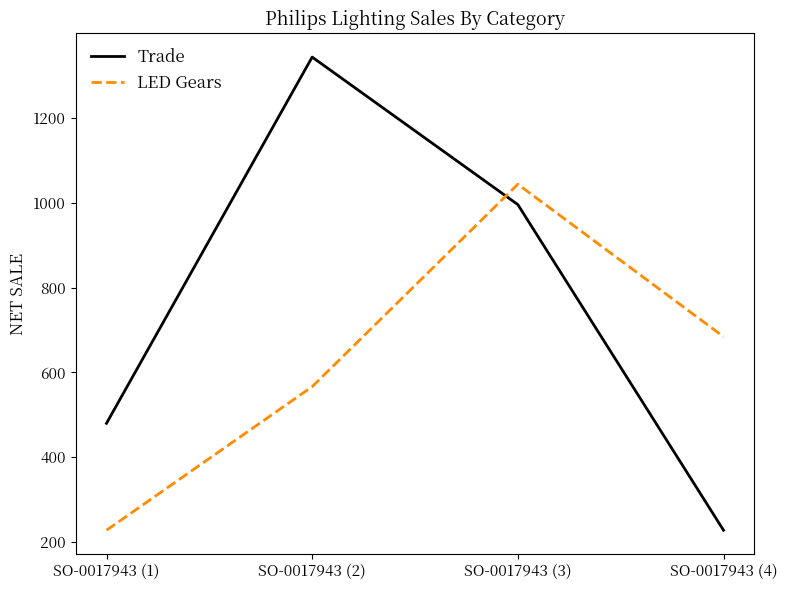

What position from the left is SO-0017943 (1)?

1